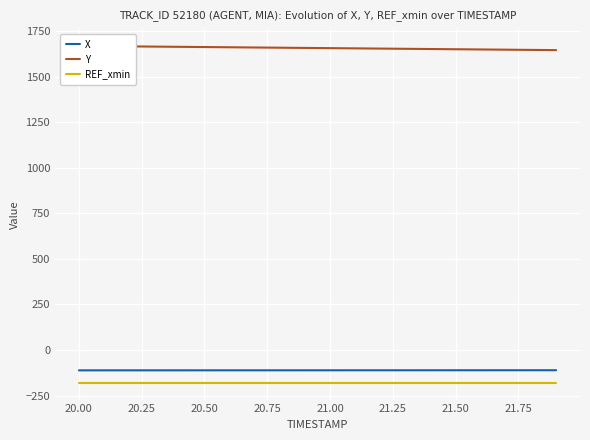

True or false: X and REF_xmin cross at least once.

False